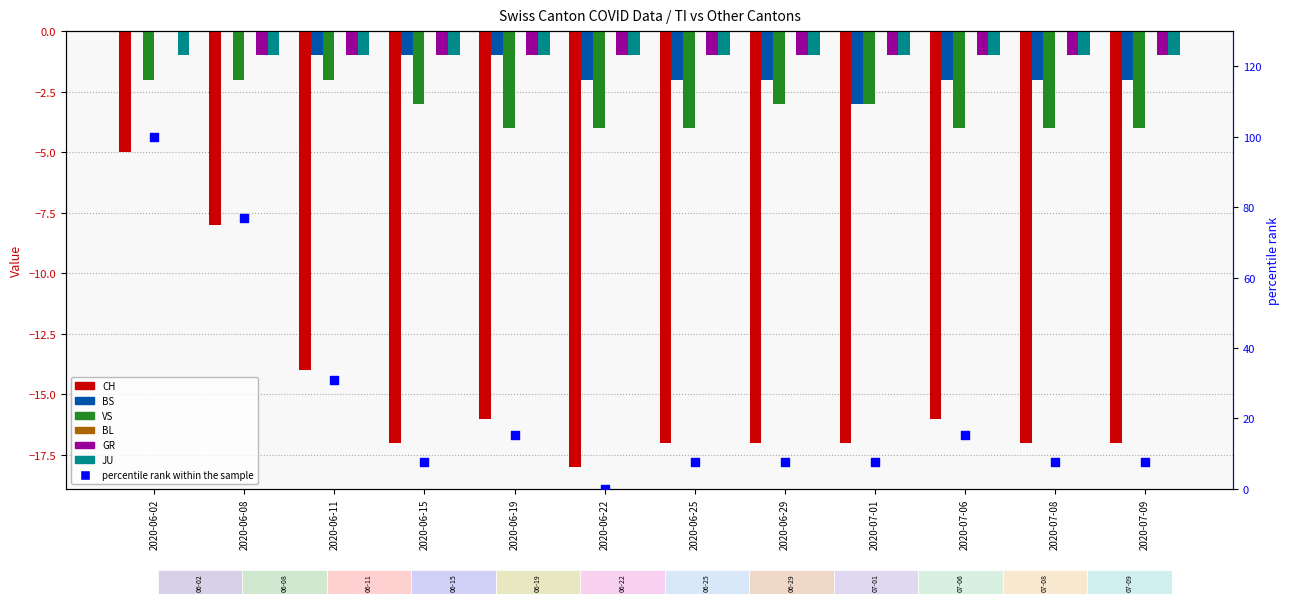

What is the total value across all series at 2020-06-19?

-22